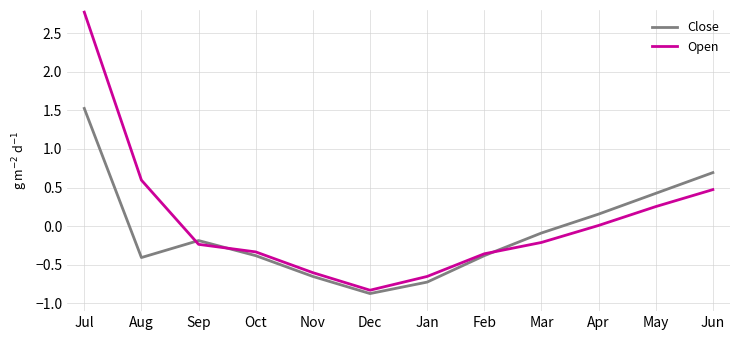

Is the value of Open at Jan greater than the value of Close at Dec?

Yes